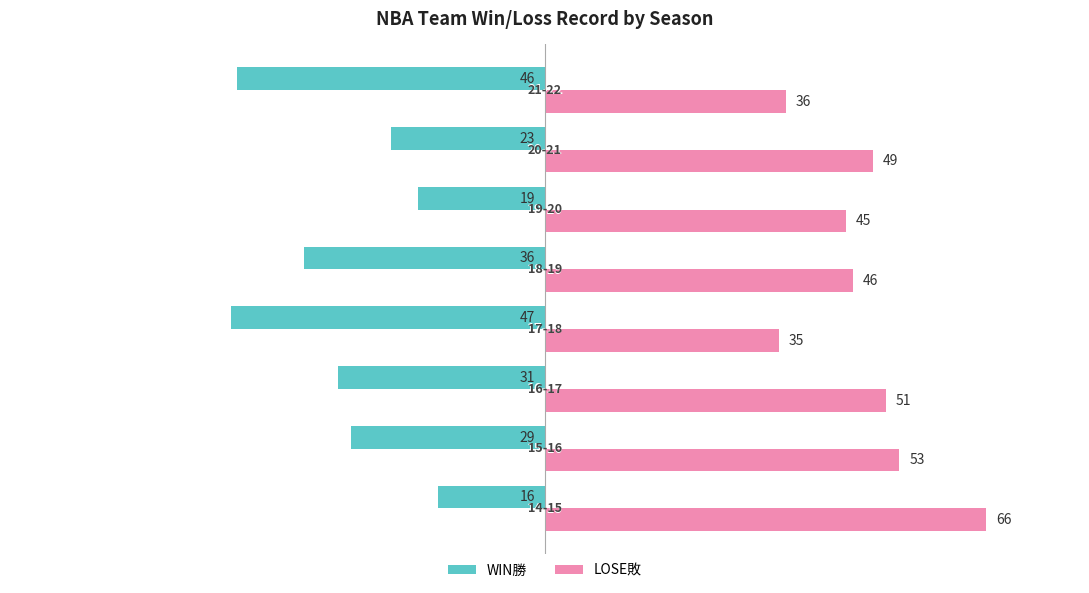

What is the minimum value for WIN勝?

-47